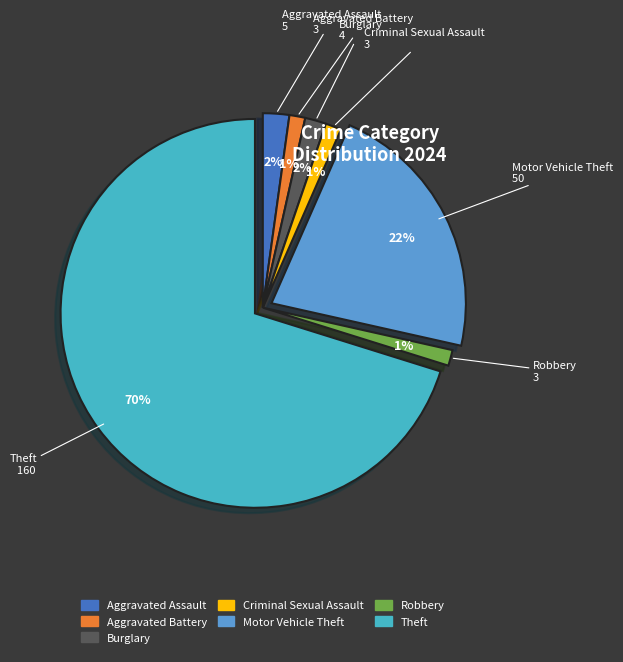

What is the largest slice in the pie chart?

Theft